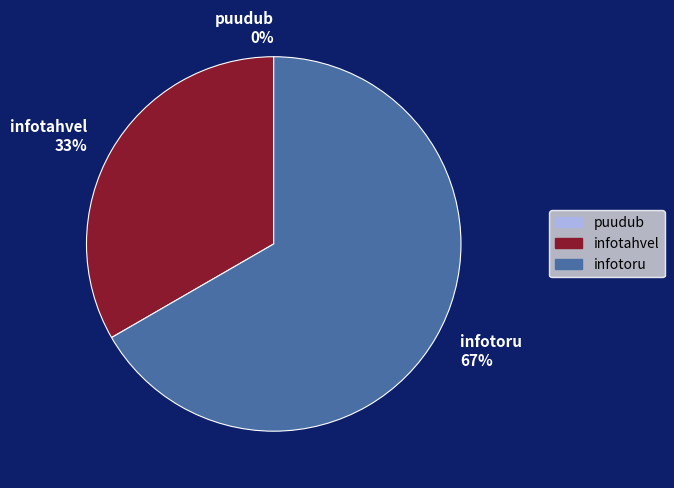

Between puudub and infotoru, which is larger?

infotoru